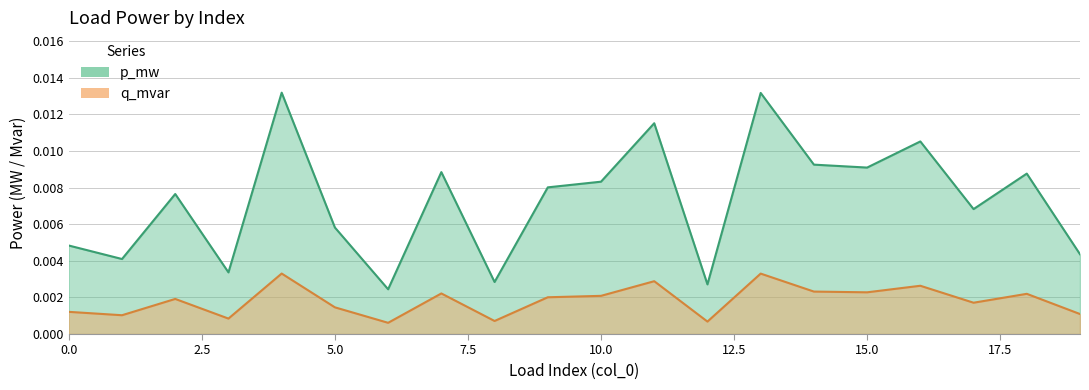

True or false: q_mvar and p_mw cross at least once.

False